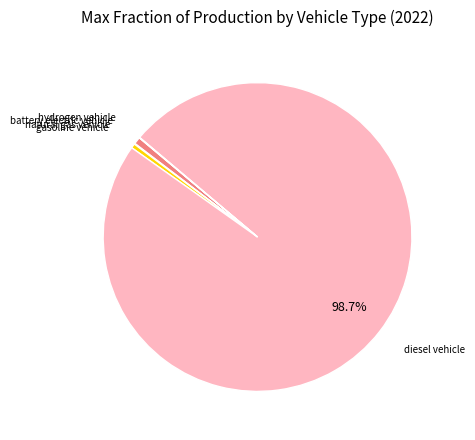

Is there a majority slice in this chart?

Yes